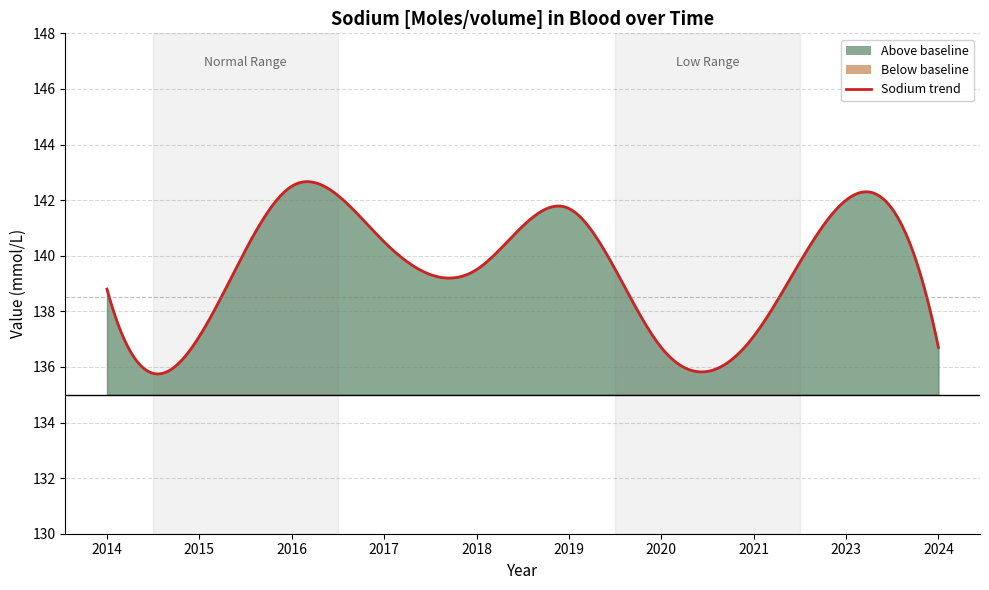

What is the maximum value shown in the chart?

142.5